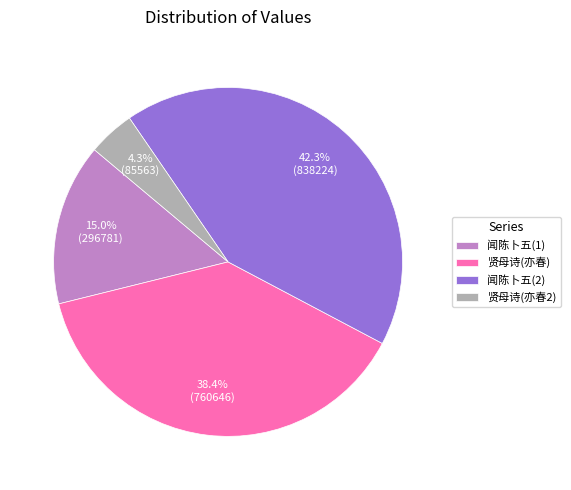

Count the number of slices in the pie.

4